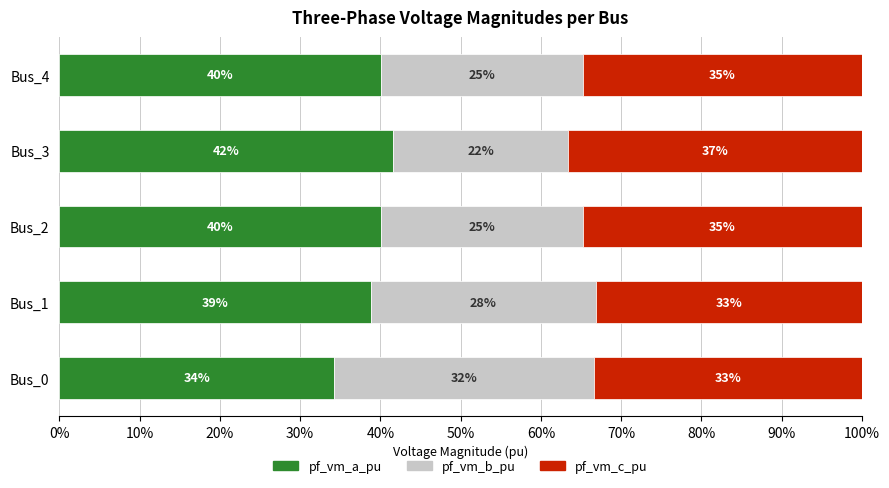

What is the difference between the maximum and minimum values in the pf_vm_b_pu series?

0.1